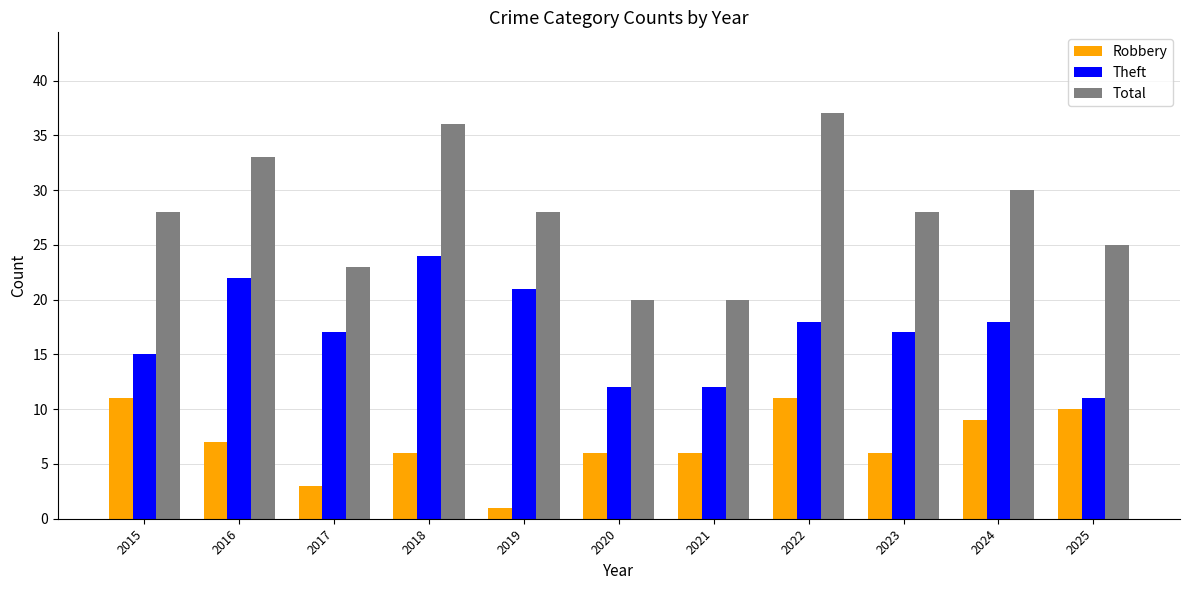

Where does the Theft series first go above 17?

2016